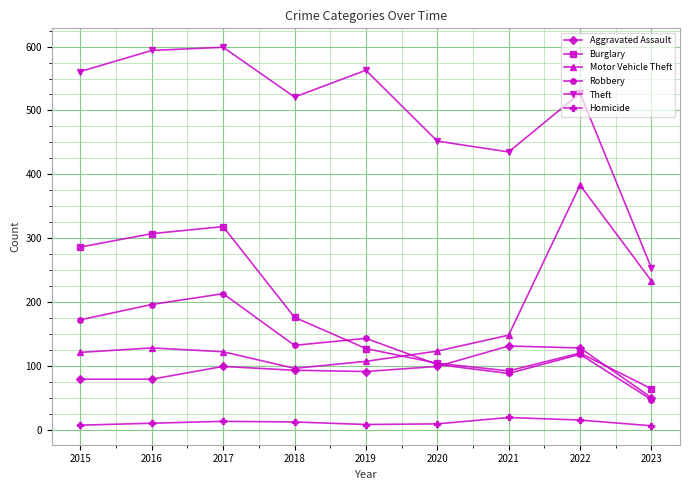

Rank the categories by Robbery value from highest to lowest.

2017, 2016, 2015, 2019, 2018, 2022, 2020, 2021, 2023